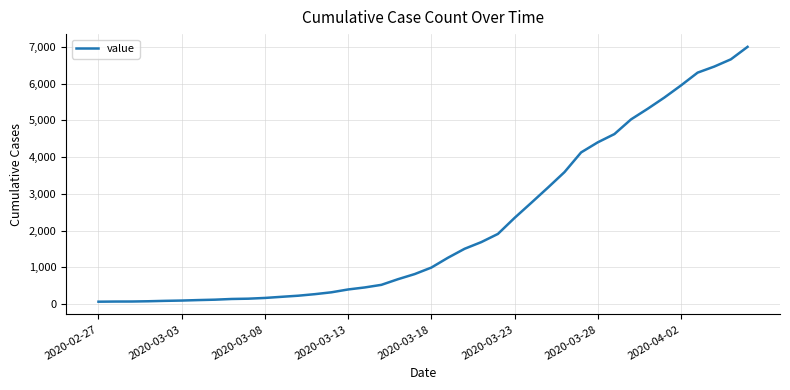

What is the greatest value displayed?

7003